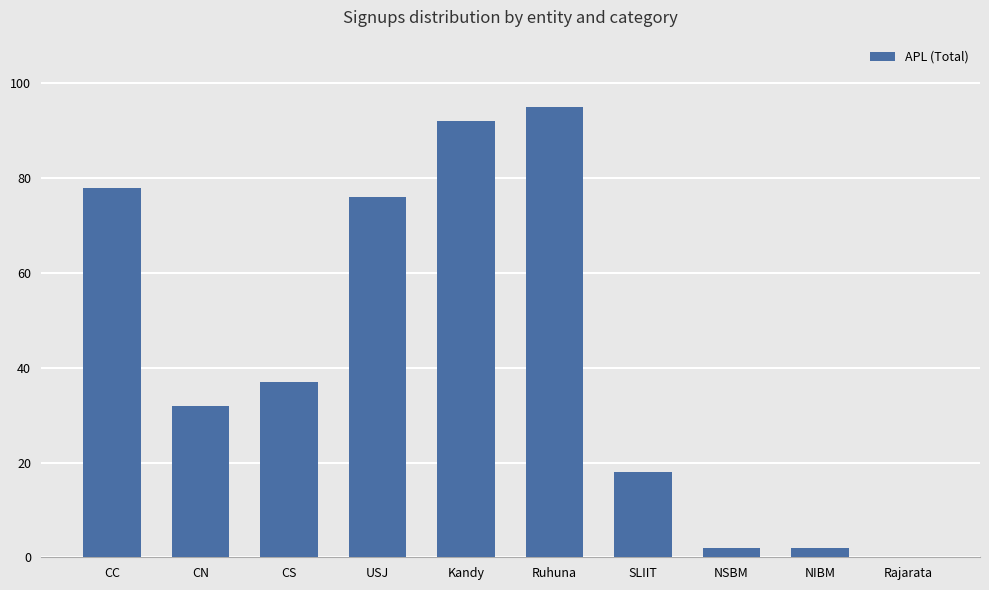

How many series are shown in this chart?

1